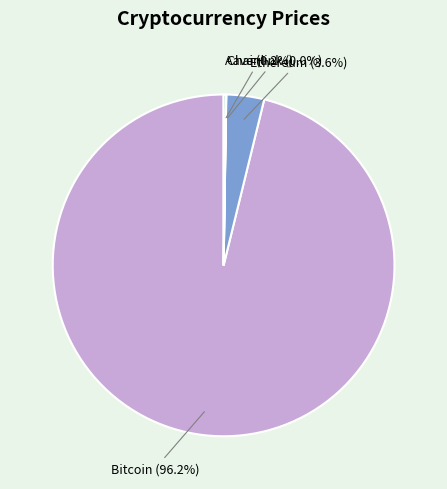

What percentage is the Ethereum slice, to the nearest percent?

4%